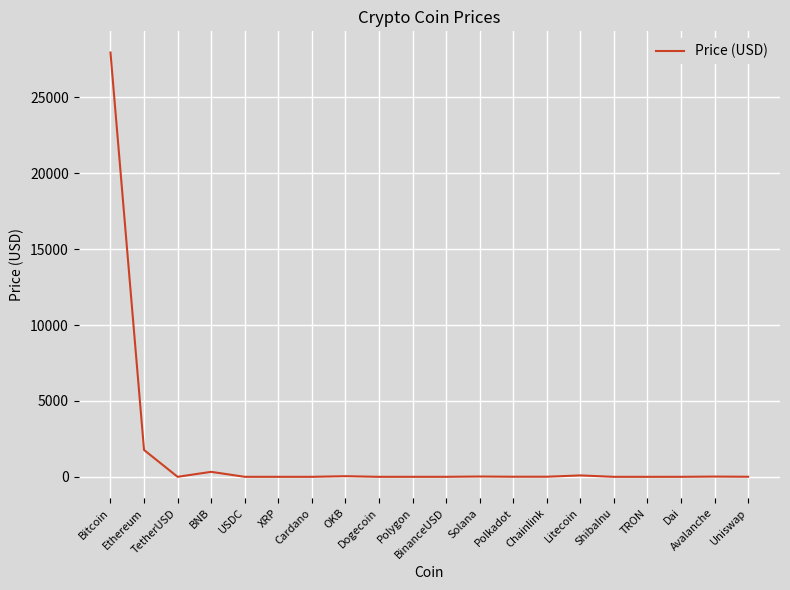

What value does the data have at Polkadot?

6.0